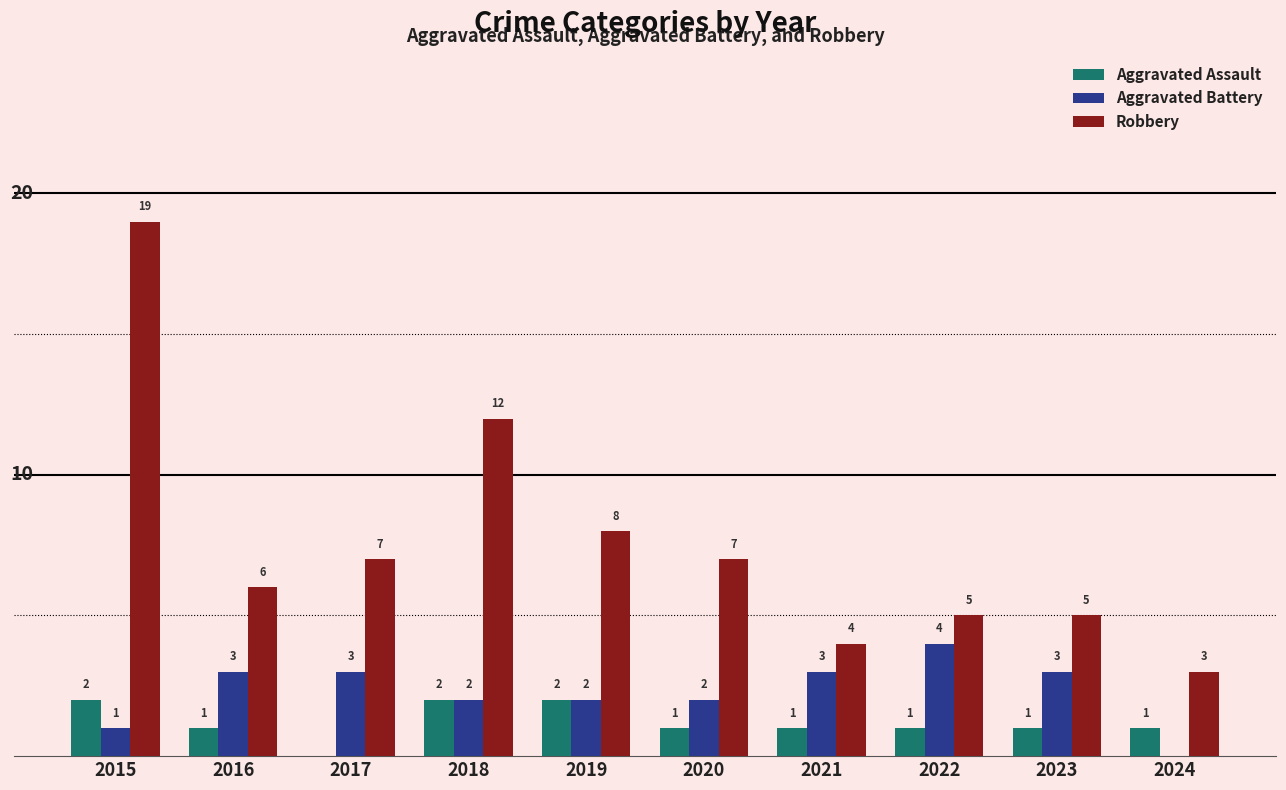

Which series has the largest total across all categories?

Robbery